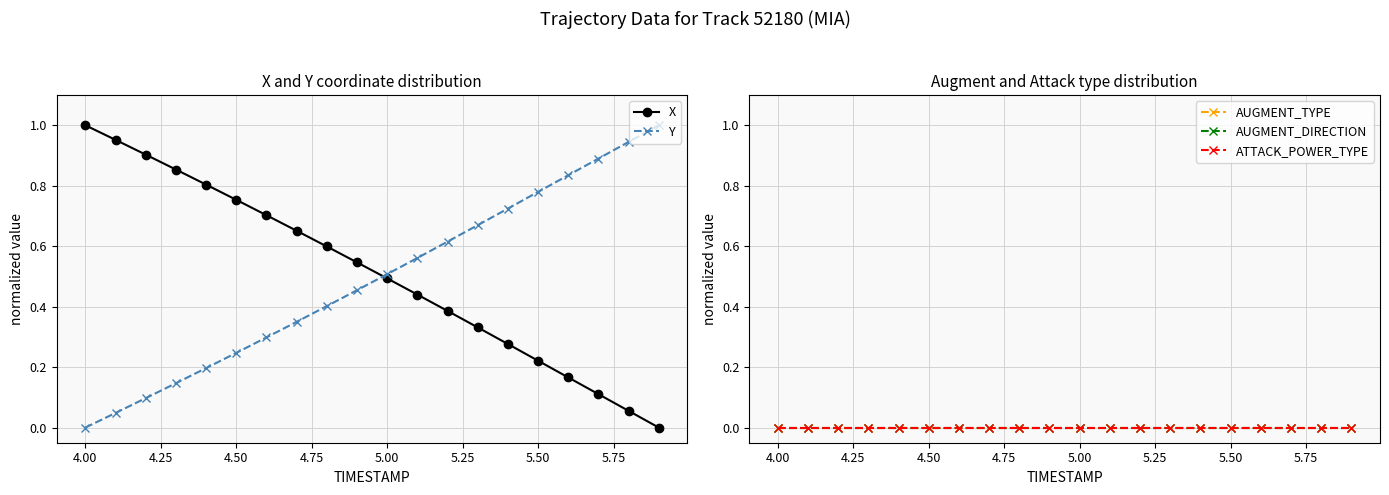

True or false: AUGMENT_DIRECTION and Y intersect in this chart.

False